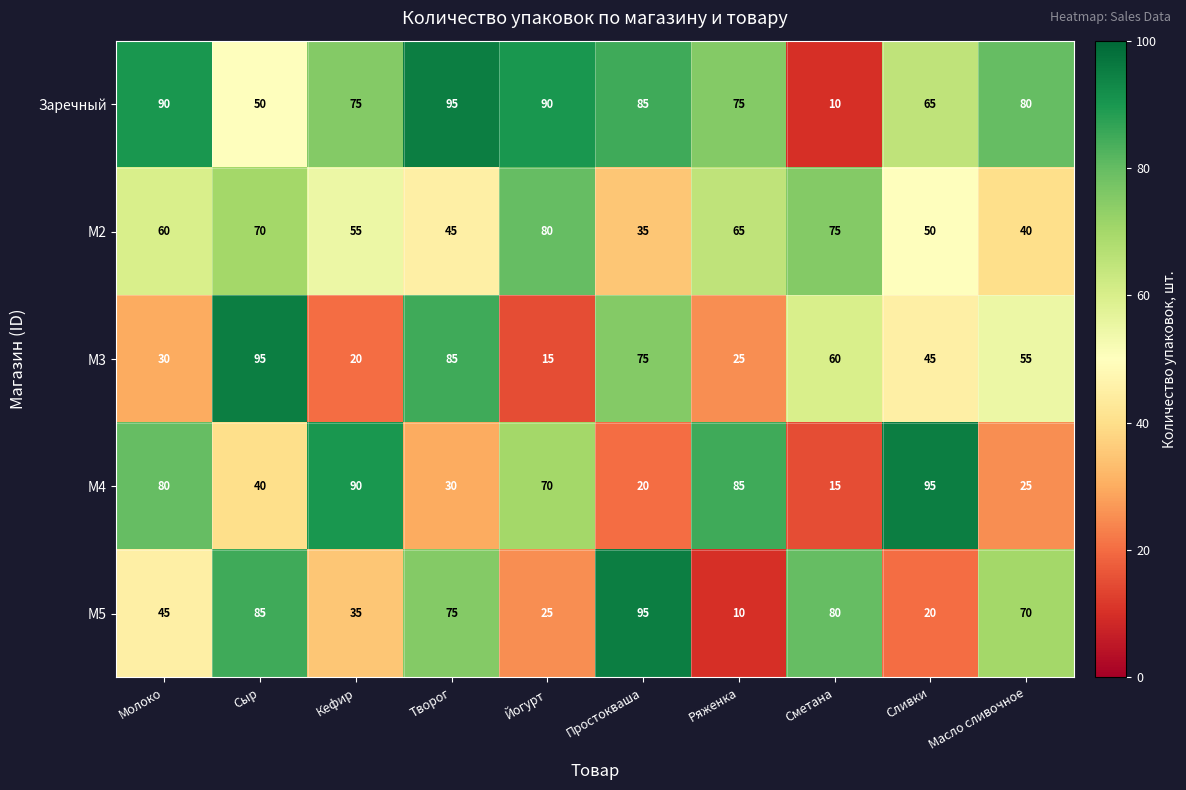

What is the total value across all series at Кефир?

275